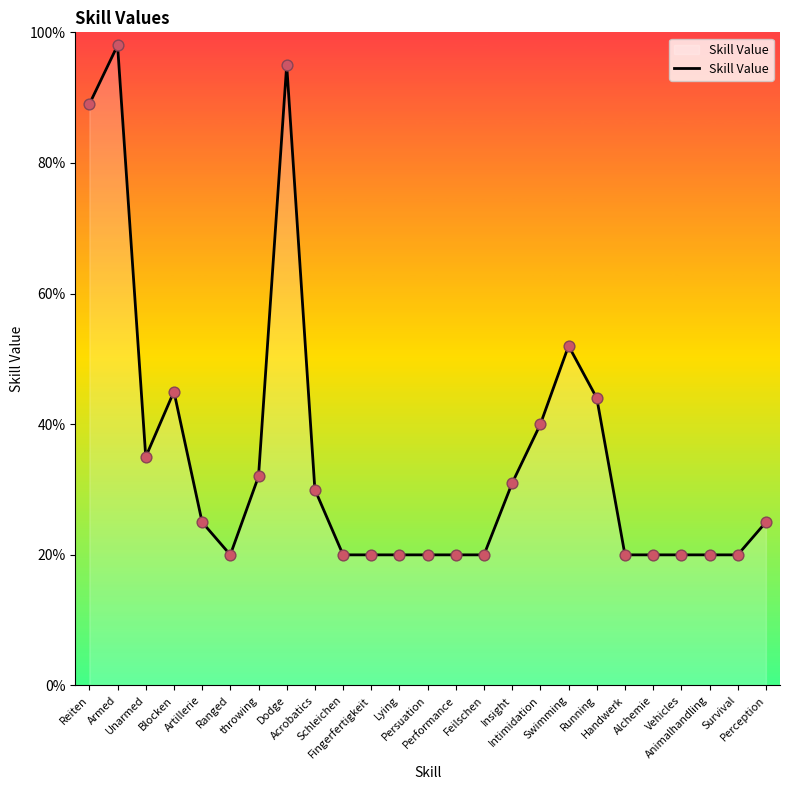

What is the smallest value displayed?

20